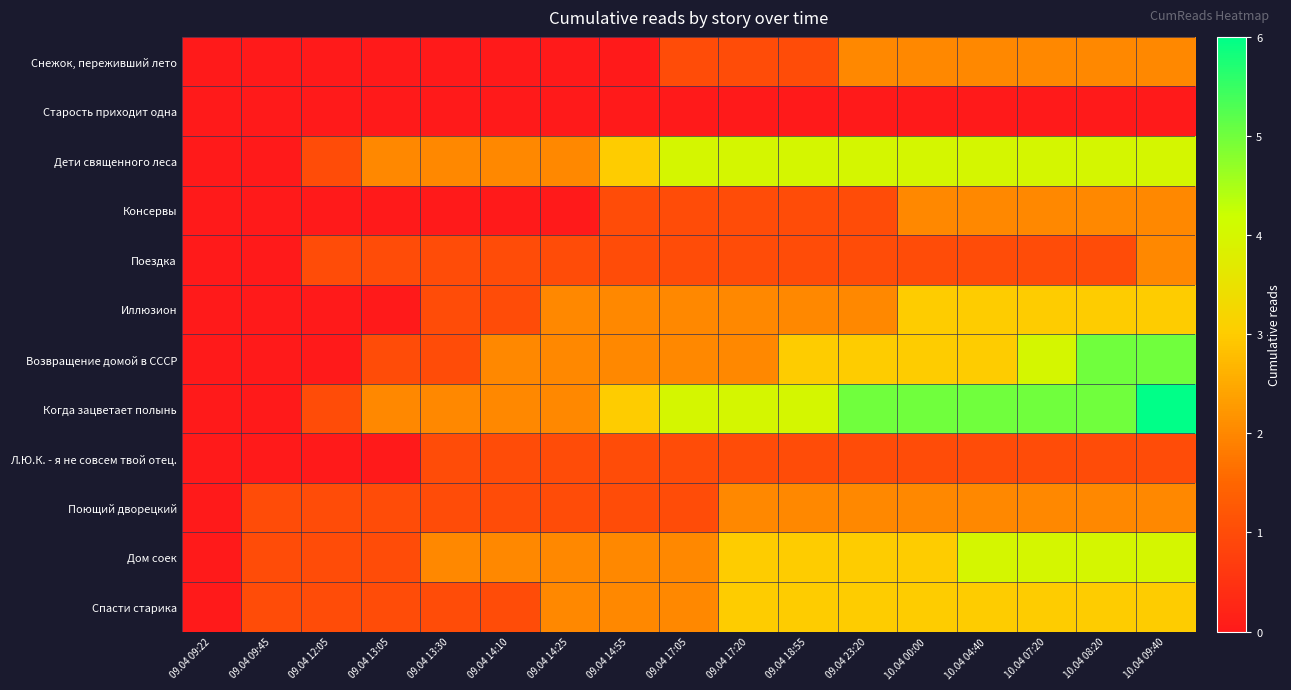

How many categories are shown in the chart?

17